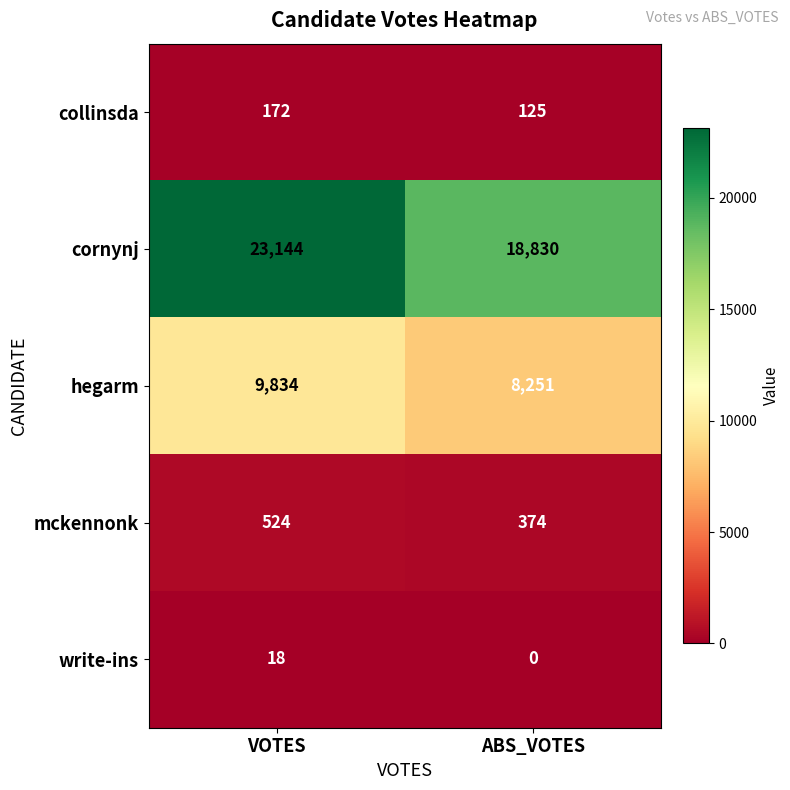

Which label corresponds to the smallest value in the chart?

ABS_VOTES